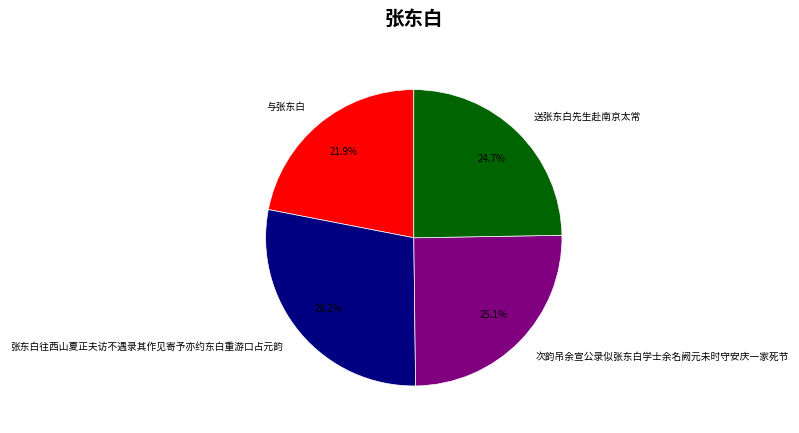

How many slices are in this pie chart?

4